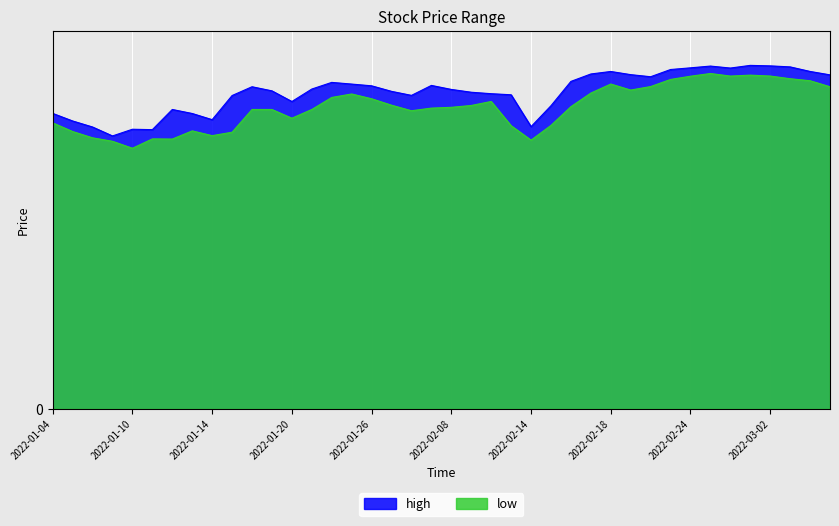

Is it true that high equals 30.1 at 2022-03-02?

False